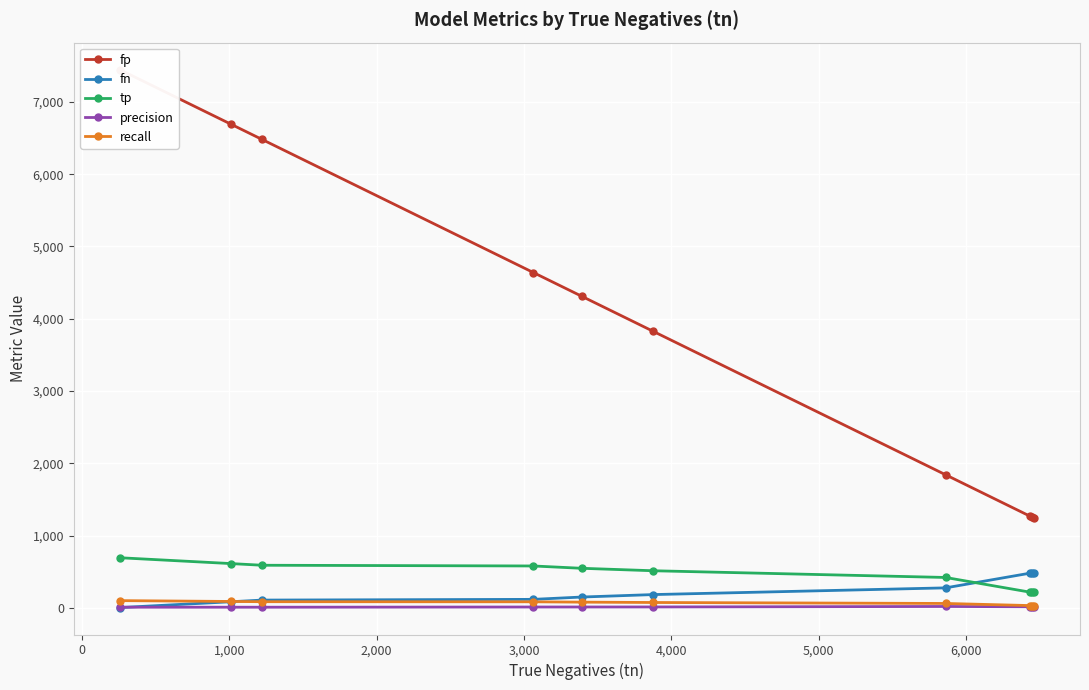

At how many categories does at least one series exceed 567?

10